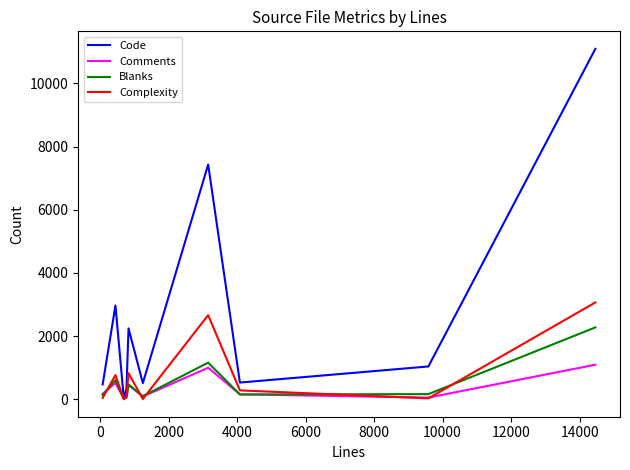

Which series has the largest range (max minus min)?

Code